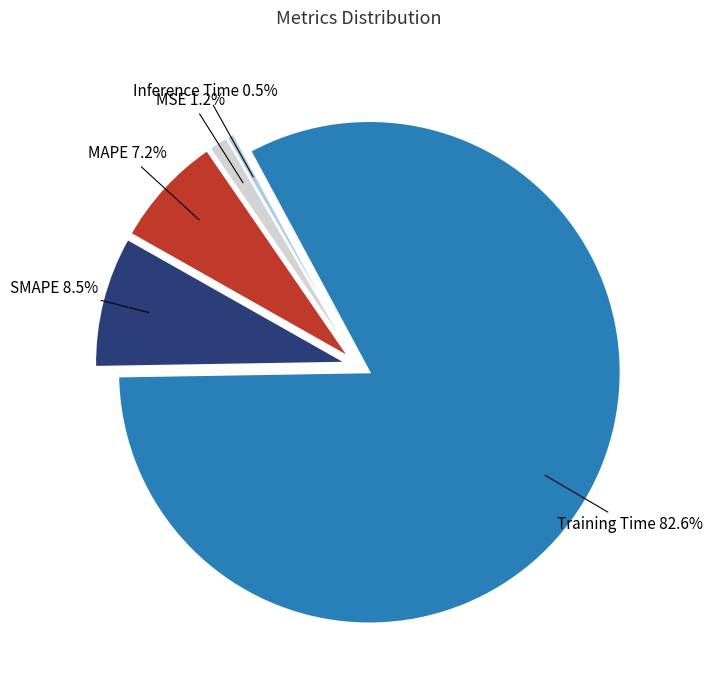

What portion of the pie excludes SMAPE?

91.5%